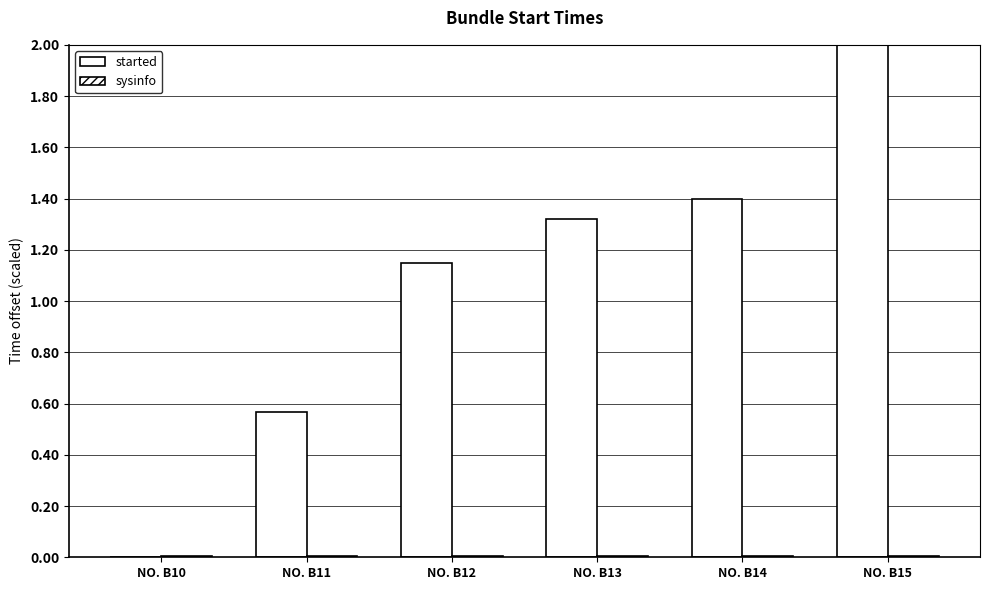

Is it true that sysinfo equals 0.0 at NO. B14?

True